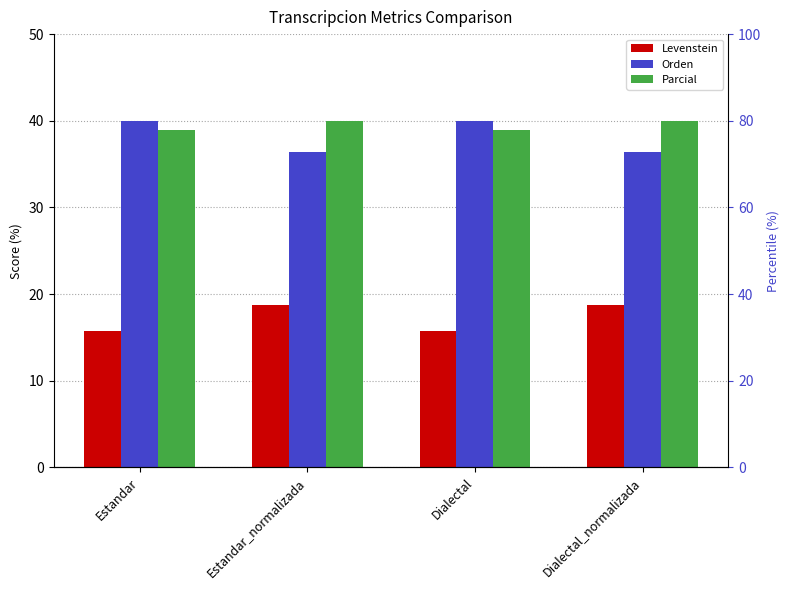

What is the label of the 1st bar from the left?

Estandar